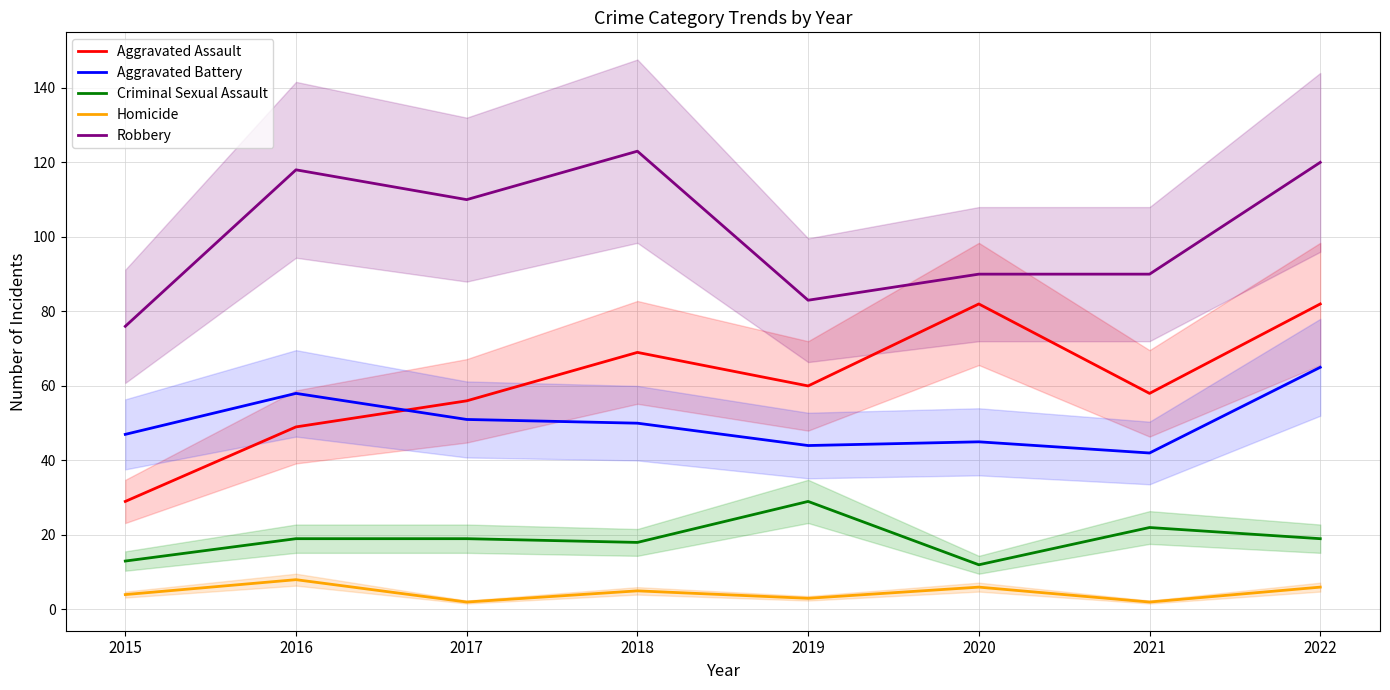

Where does the Criminal Sexual Assault series first go above 19?

2019